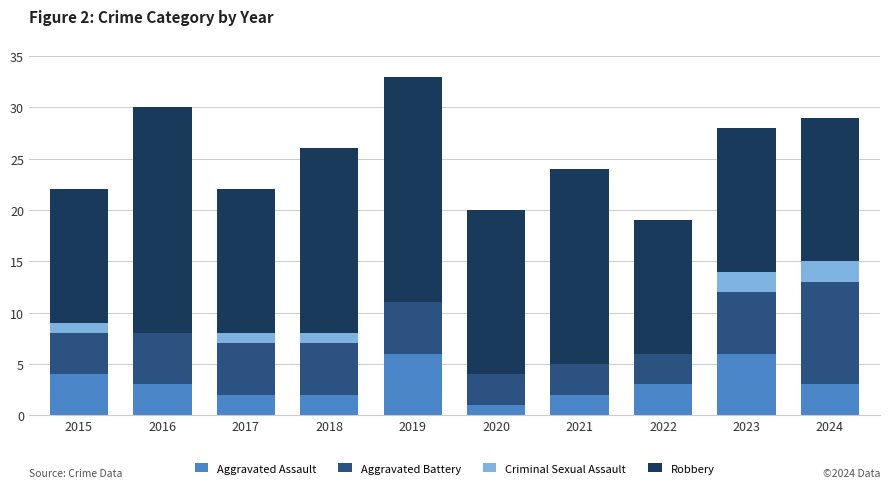

What is the total value across all series at 2018?

26